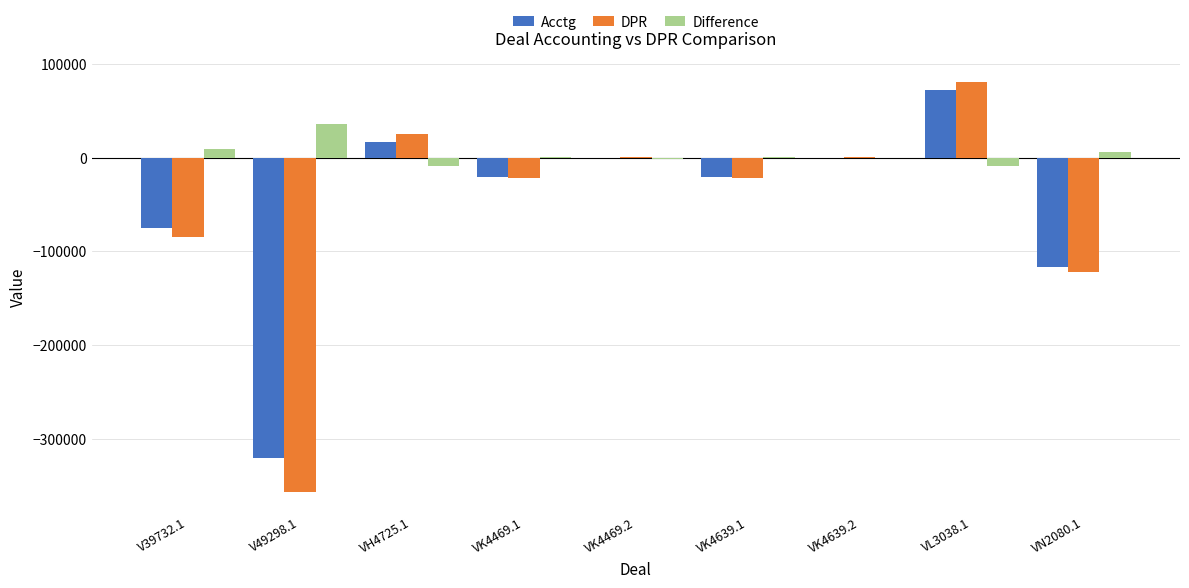

At which category is the sum across all series the highest?

VL3038.1